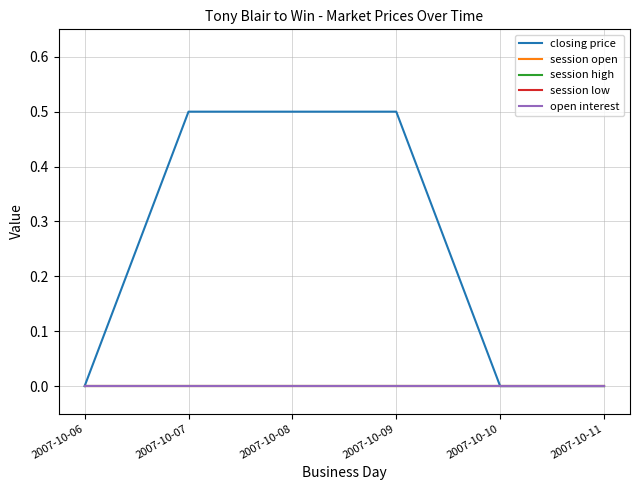

Reading left to right, transcribe all the data shown in this chart.

closing price: 0.0	0.5	0.5	0.5	0.0	0.0
session open: 0.0	0.0	0.0	0.0	0.0	0.0
session high: 0.0	0.0	0.0	0.0	0.0	0.0
session low: 0.0	0.0	0.0	0.0	0.0	0.0
open interest: 0.0	0.0	0.0	0.0	0.0	0.0